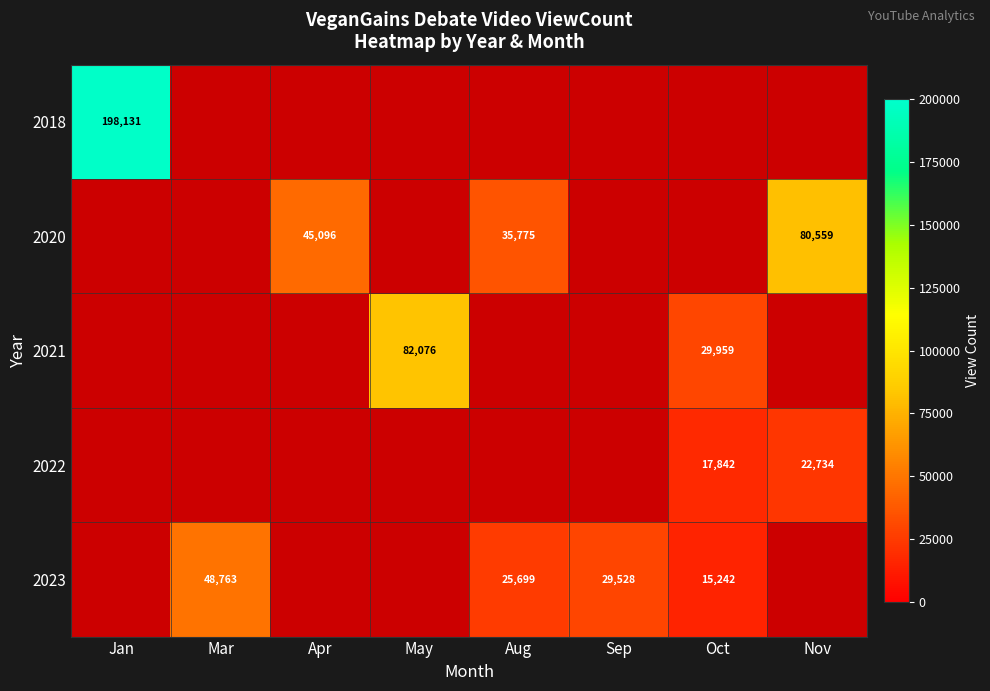

Is it true that 2023 equals 41888 at Aug?

False